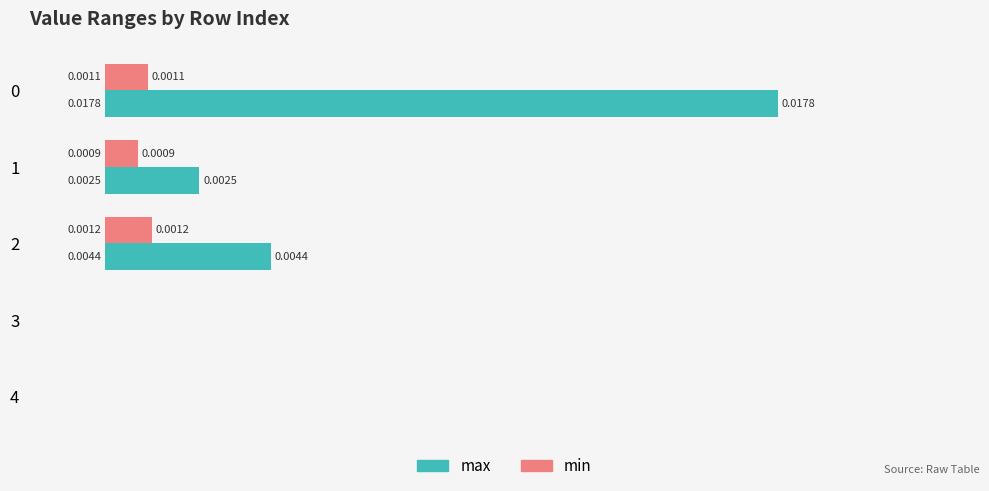

Count the number of data series in this chart.

2